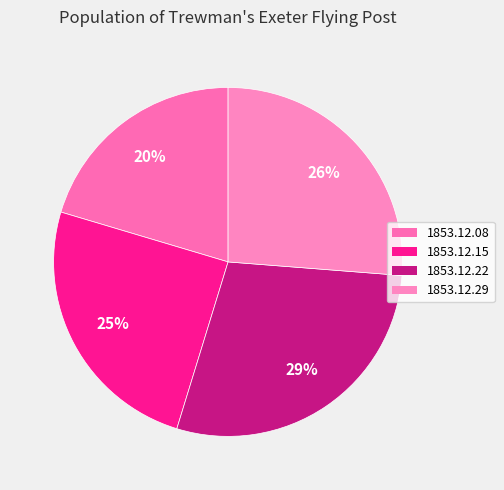

To the nearest percent, what is the combined percentage of 1853.12.08 and 1853.12.22?

49%